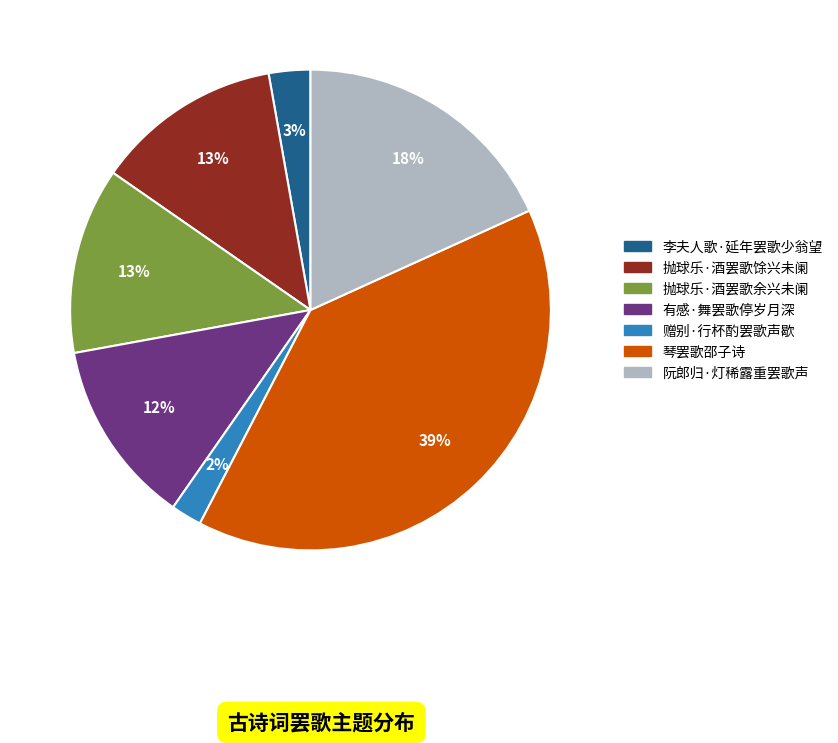

What percentage is the 赠别·行杯酌罢歌声歇 slice, to the nearest percent?

2%